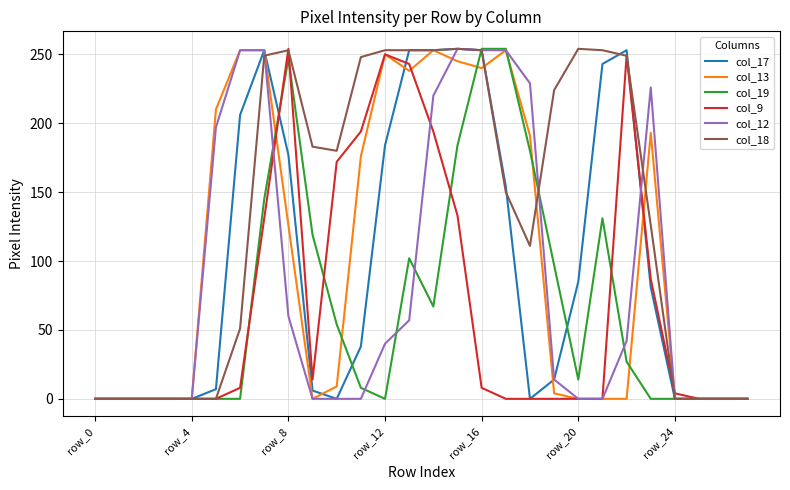

How many lines are shown in the chart?

6